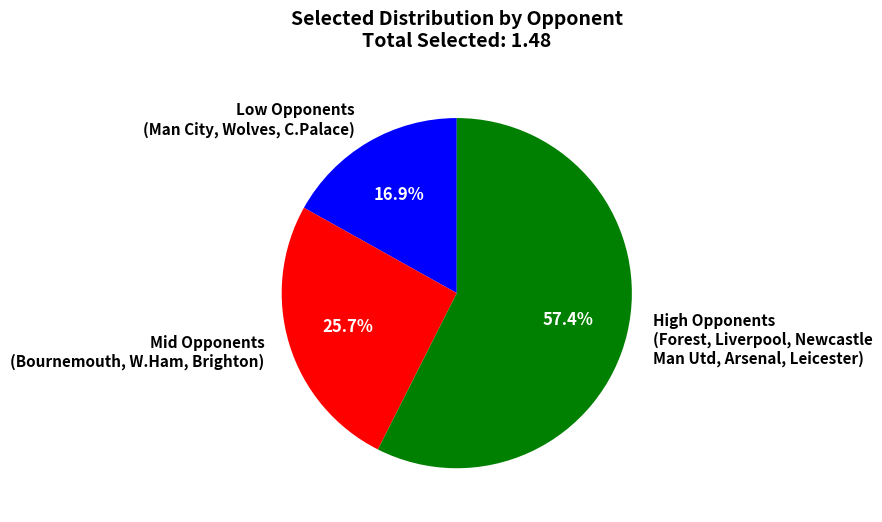

Count the number of slices in the pie.

3